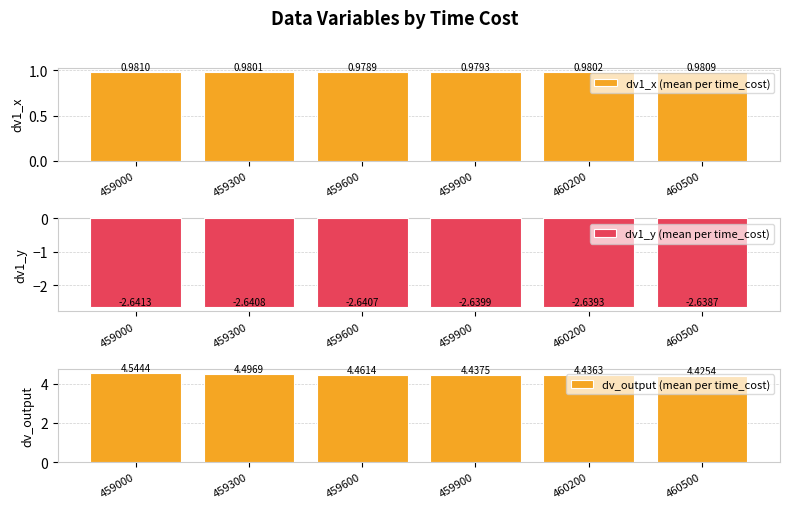

Rank the series by their maximum value, from highest to lowest.

dv_output (mean per time_cost), dv1_x (mean per time_cost), dv1_y (mean per time_cost)